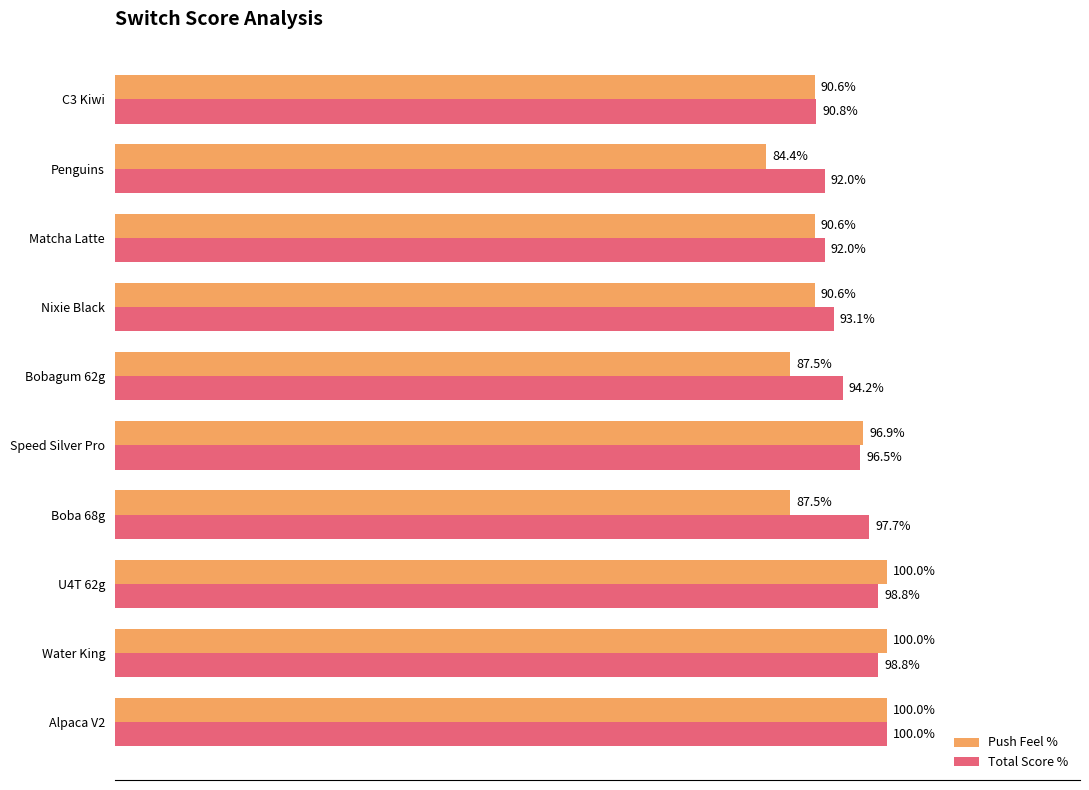

Rank the series at U4T 62g from lowest to highest value.

Total Score %, Push Feel %